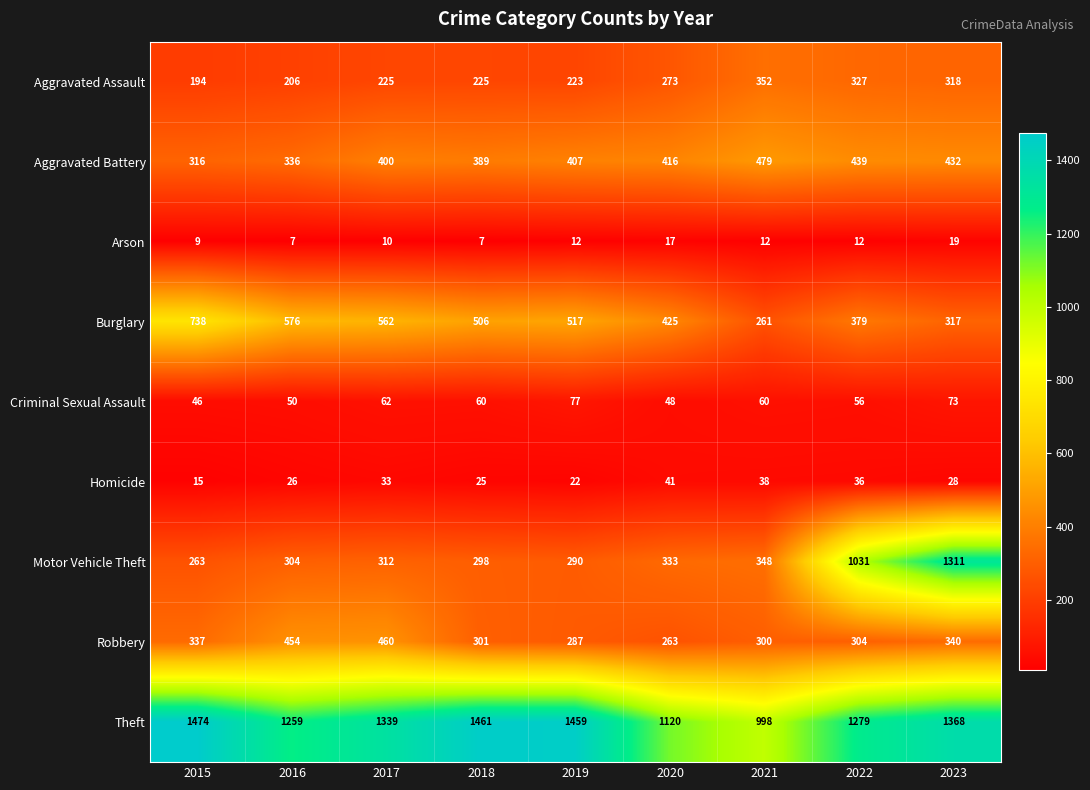

The Arson series shows 6 at 2015. True or false?

False